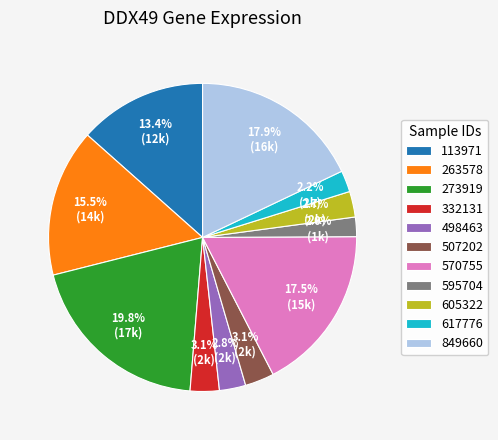

How much of the chart is everything except 605322?

97.3%